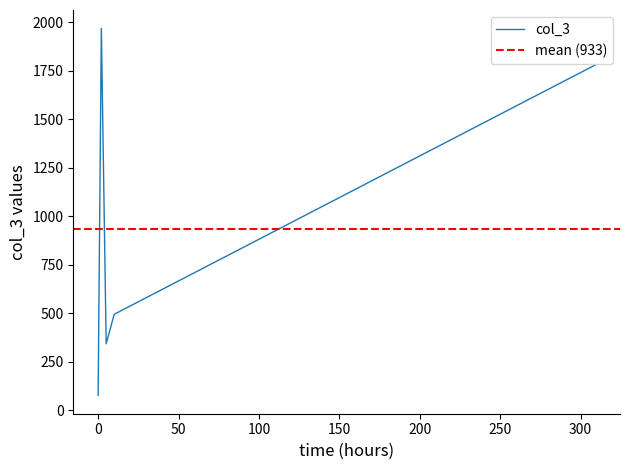

Reading right to left, transcribe all the data shown in this chart.

1780	495	343	1969	77